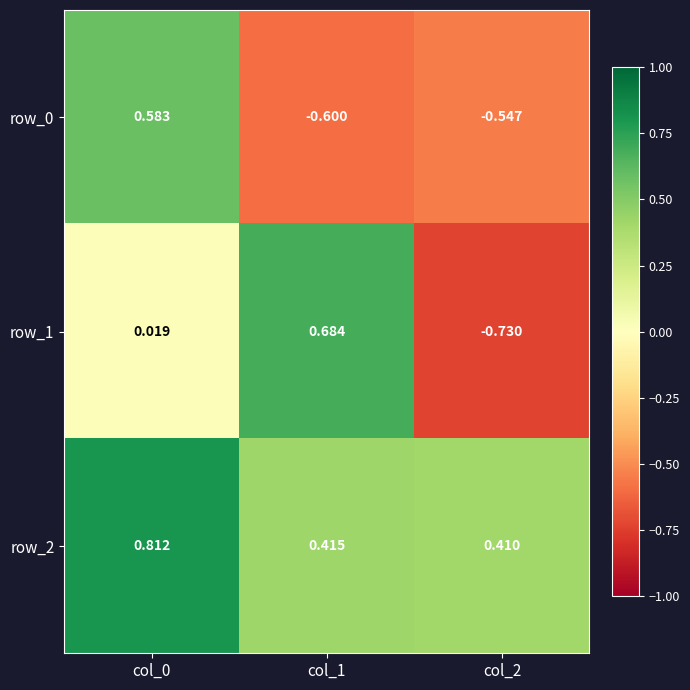

What is the sum of the row_2 values at col_2 and col_1?

0.8